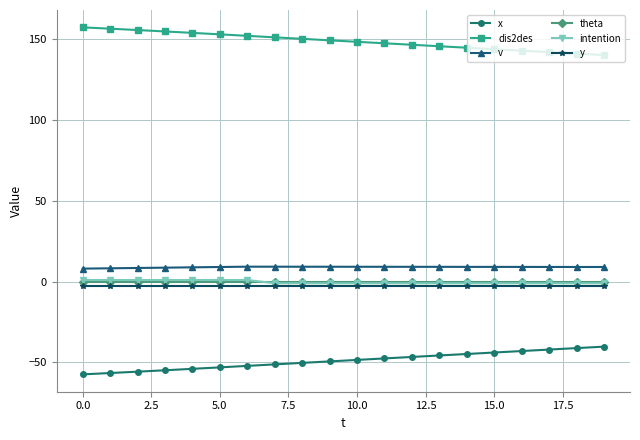

What is the greatest value displayed?

157.4